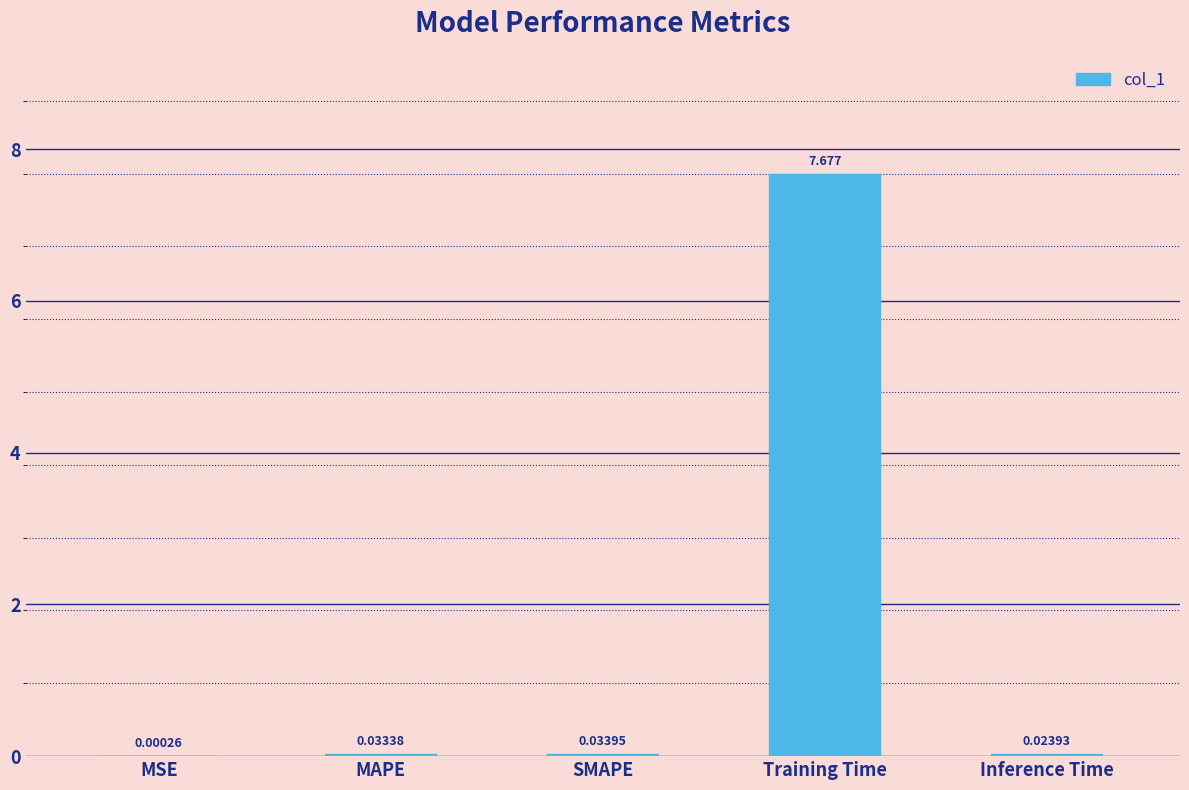

Which label corresponds to the largest value in the chart?

Training Time